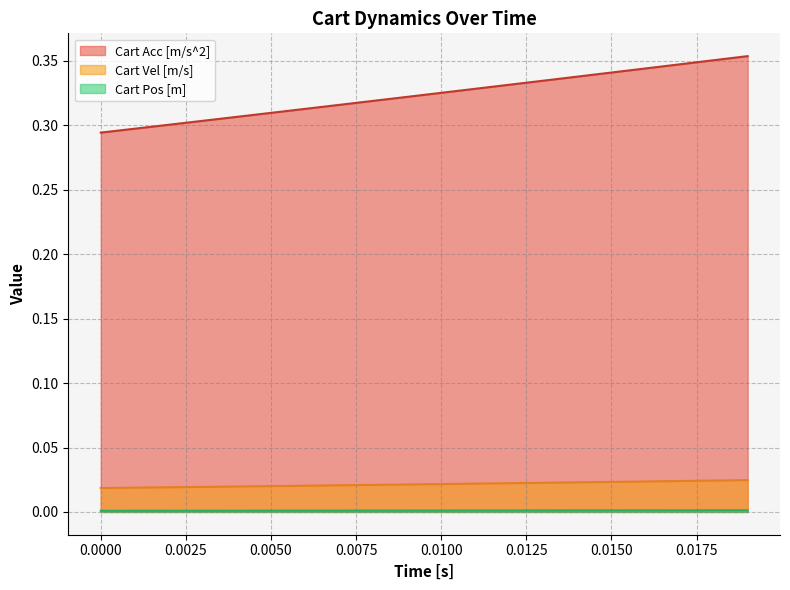

What is the value of the Cart Acc [m/s^2] point at the 4th from the left?

0.3